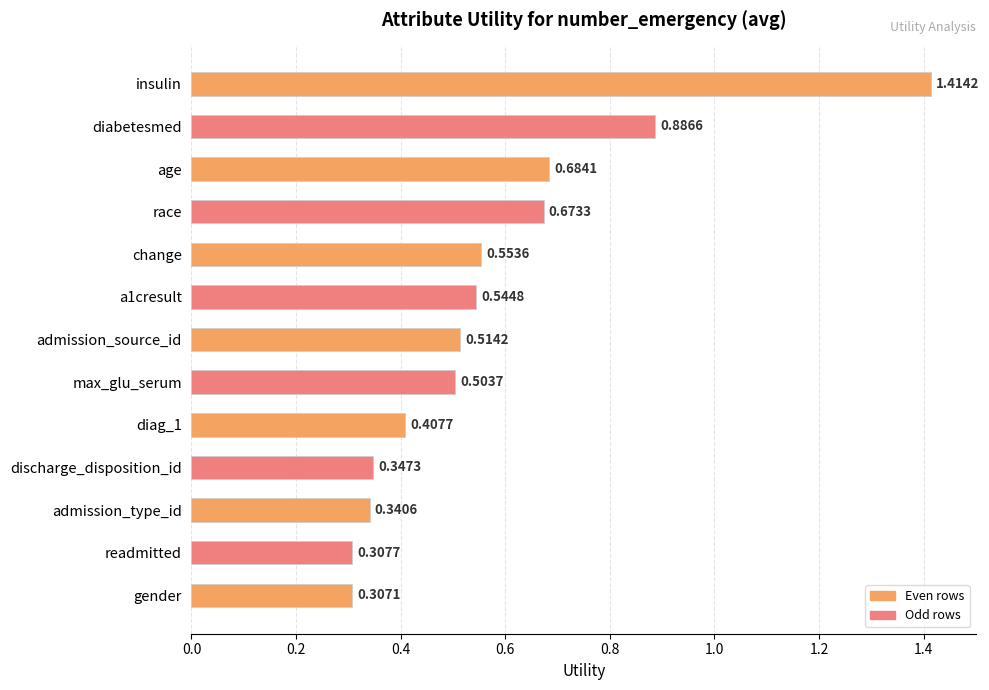

What is the label of the 11th bar from the top?

admission_type_id